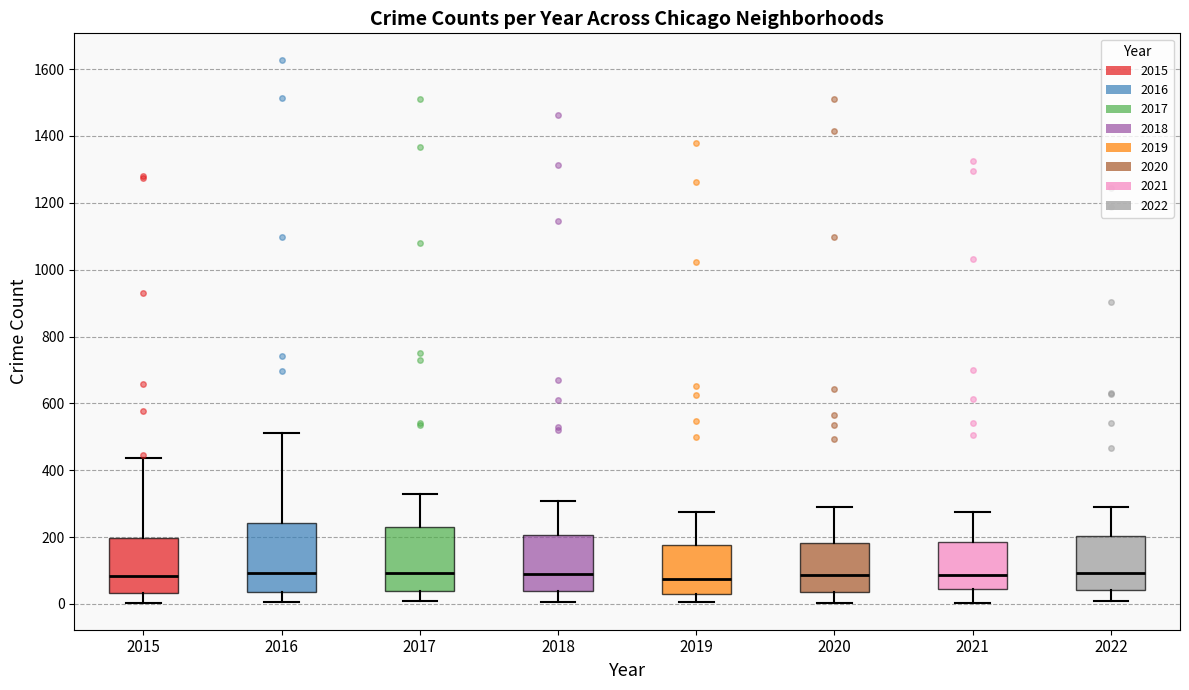

Where does the upper whisker of the box at x = 2020 end on the y-axis? The values are not printed on the chart, so give them approximately, as read against the axis.

280